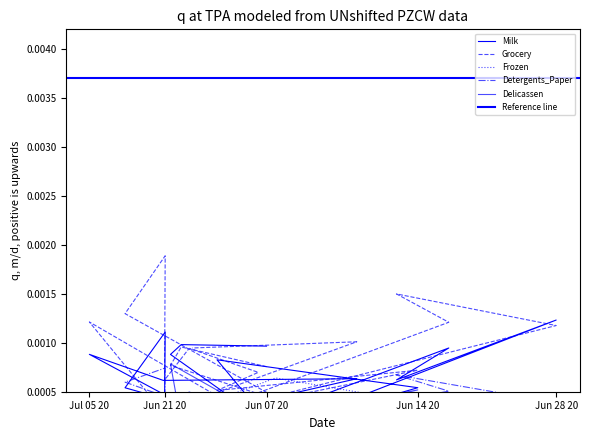

How many lines are shown in the chart?

5